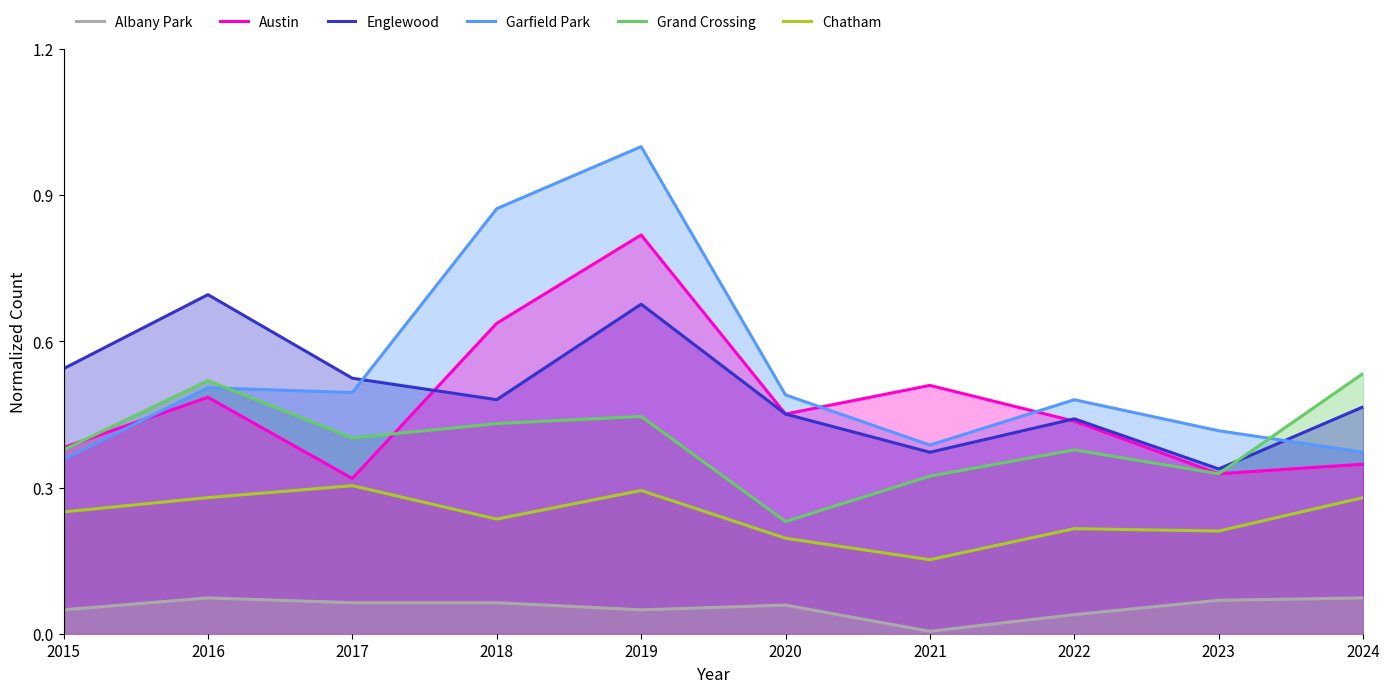

Count the number of data series in this chart.

6